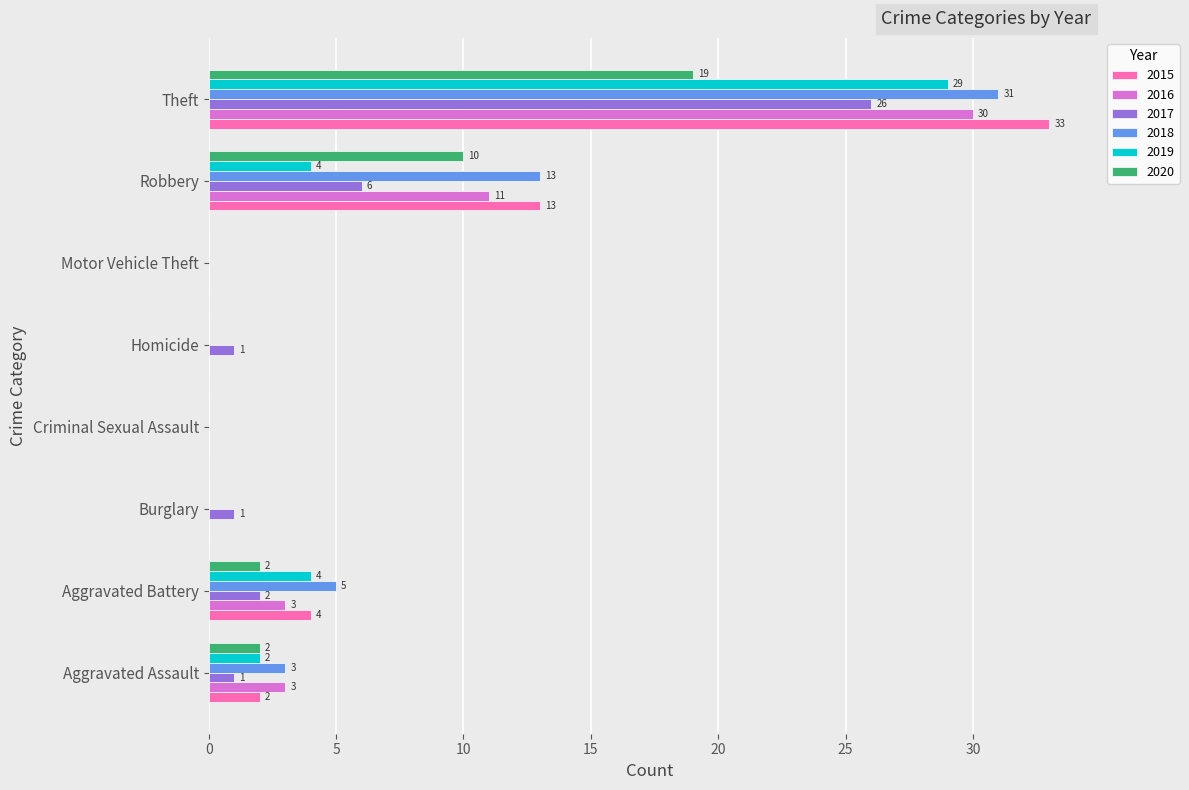

How many series are shown in this chart?

6